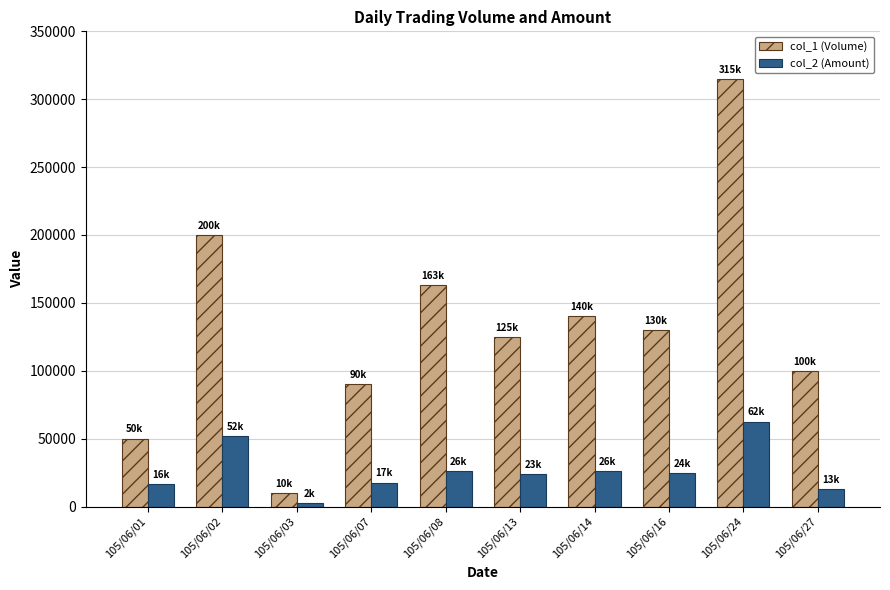

At which category is the sum across all series the highest?

105/06/24